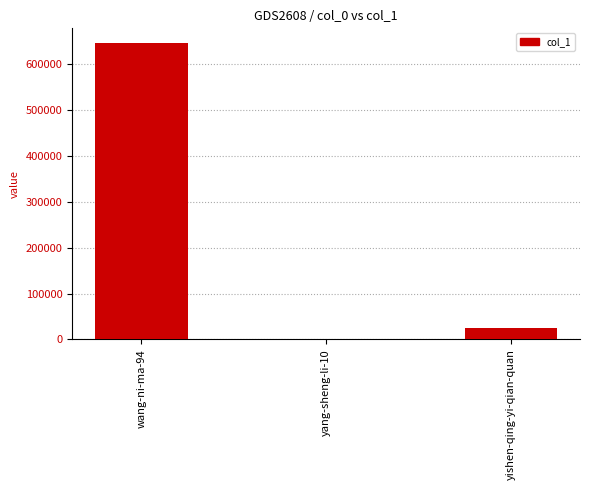

At which category does the chart reach its peak across all series?

wang-ni-ma-94